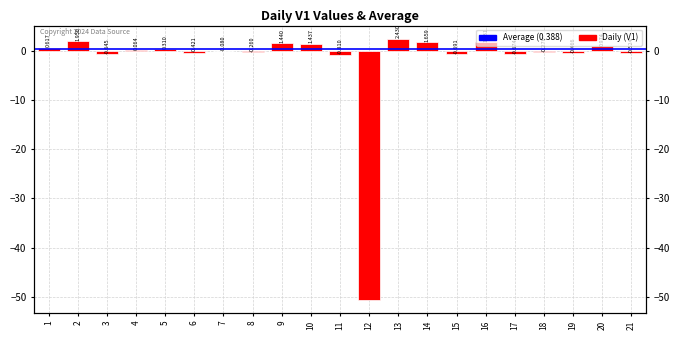

Where does the data first go above 0?

1